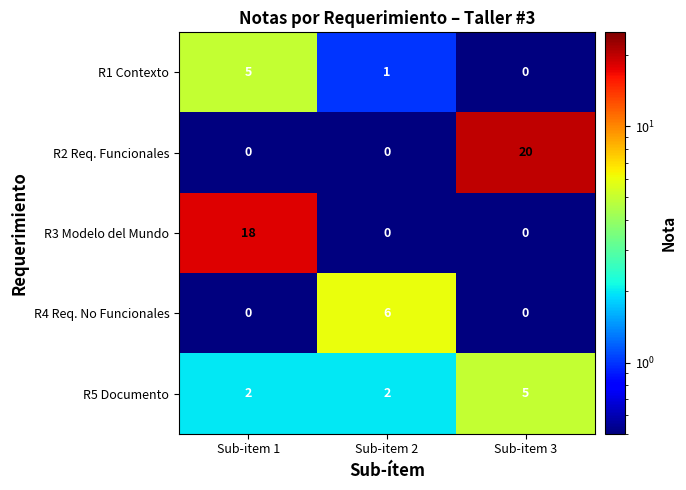

What is the maximum value shown in the chart?

20